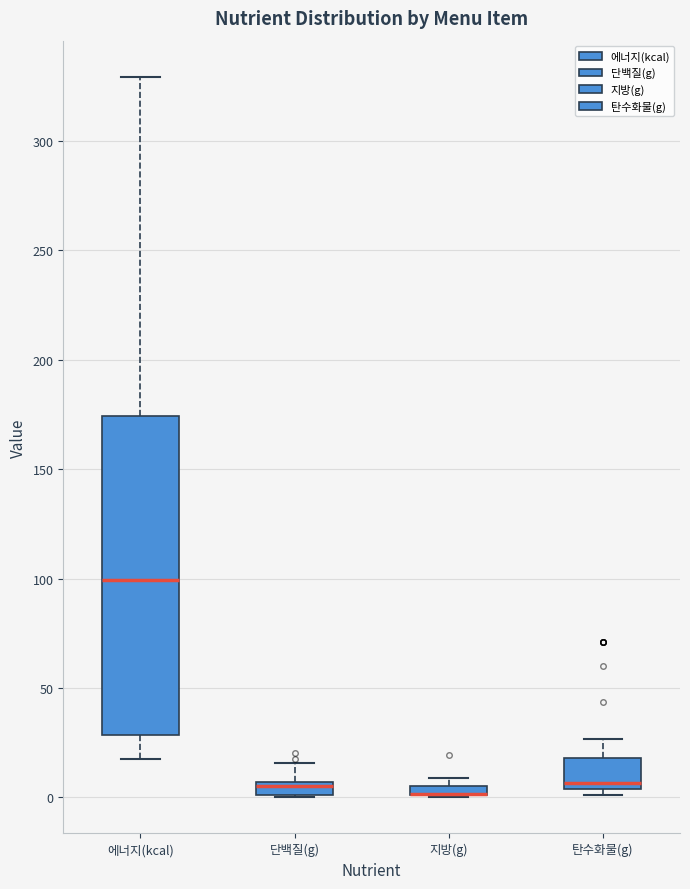

Where does the median line of the box for 에너지(kcal) sit on the y-axis? The values are not printed on the chart, so give them approximately, as read against the axis.

100